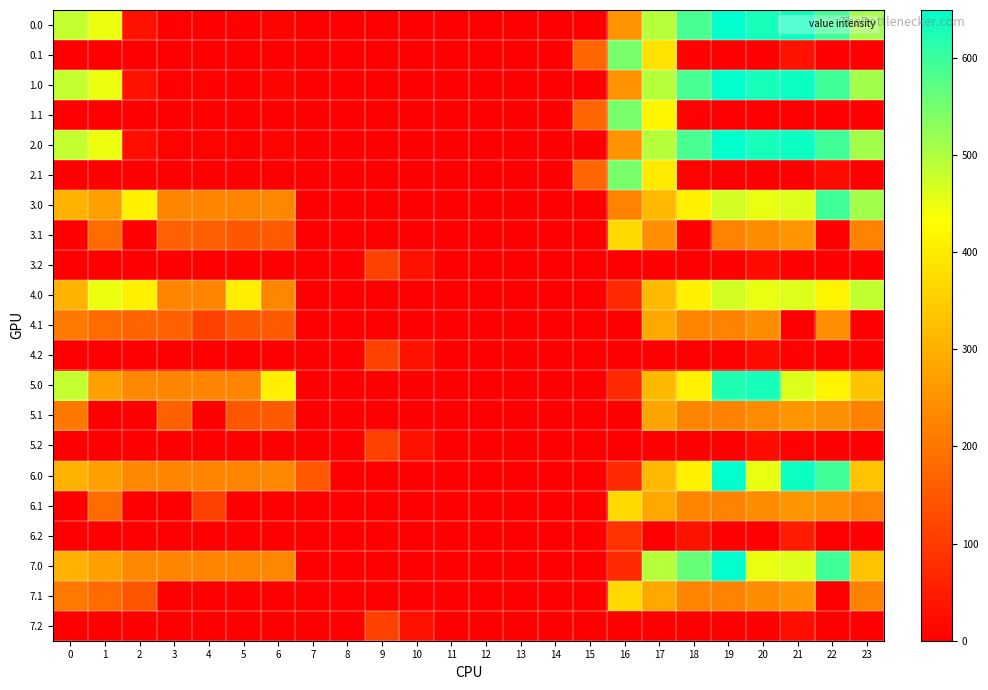

List the series in order of their peak value, lowest first.

6.2, 3.2, 4.2, 5.2, 7.2, 5.1, 4.1, 3.1, 6.1, 7.1, 4.0, 0.1, 1.1, 2.1, 3.0, 5.0, 0.0, 1.0, 2.0, 6.0, 7.0